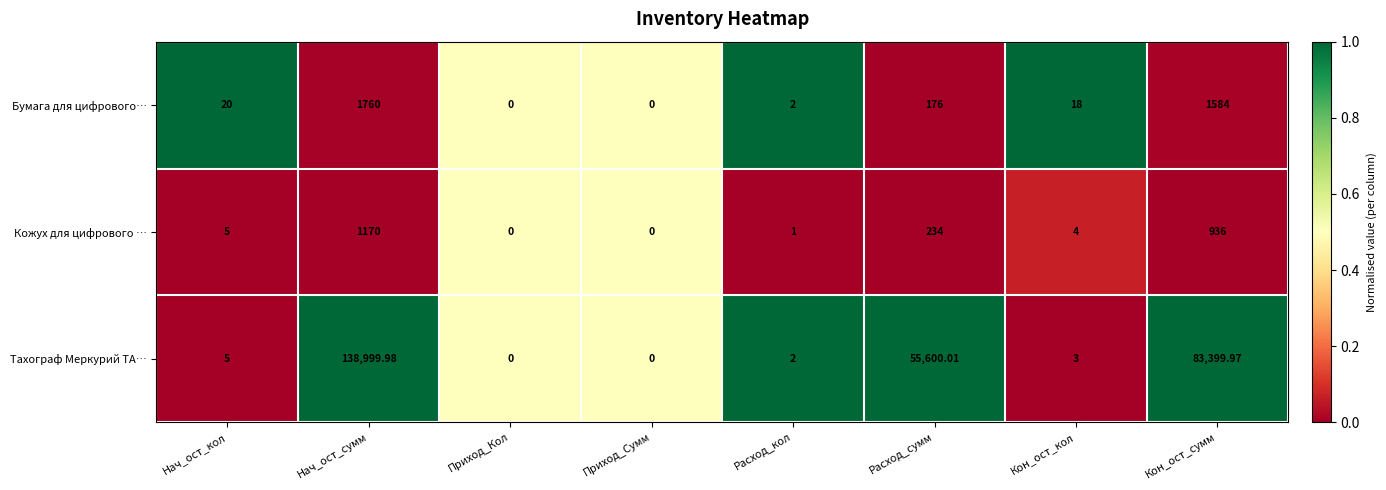

What is the spread (max minus min) of values at Кон_ост_сумм?

82464.0